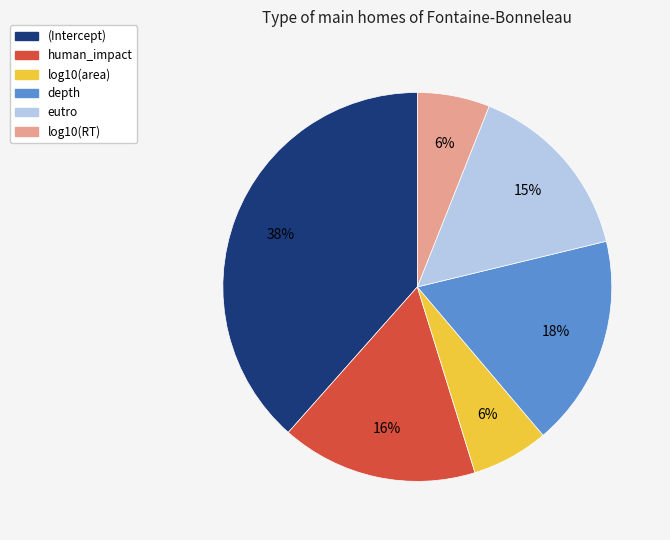

Count the number of slices in the pie.

6